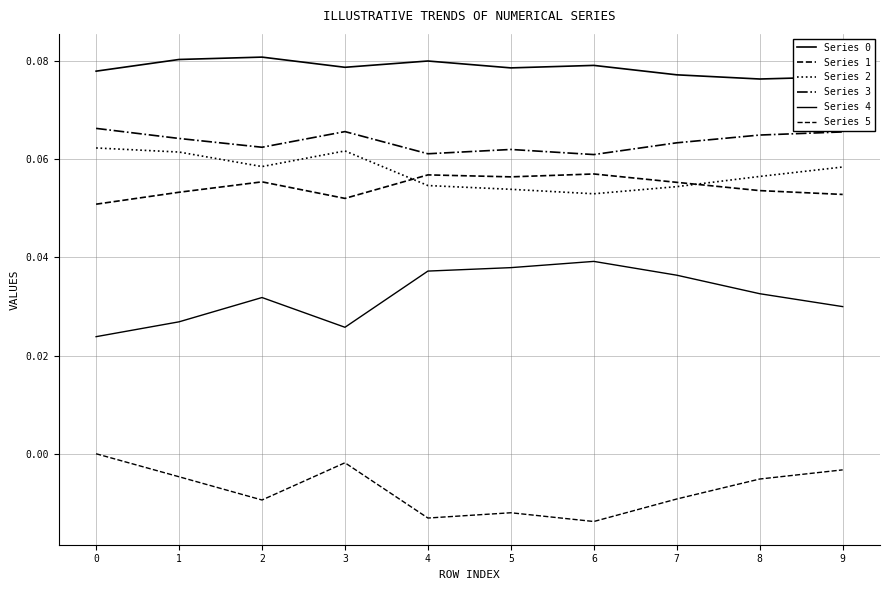

How many lines are shown in the chart?

6